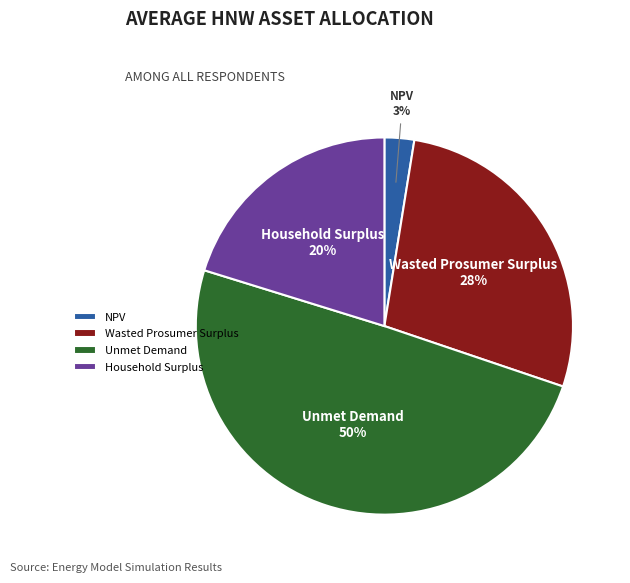

Which has a higher value, Household Surplus or Wasted Prosumer Surplus?

Wasted Prosumer Surplus